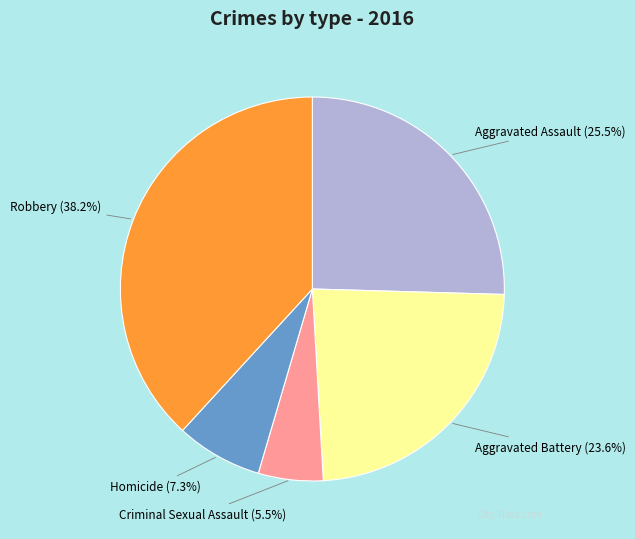

How many slices are in this pie chart?

5